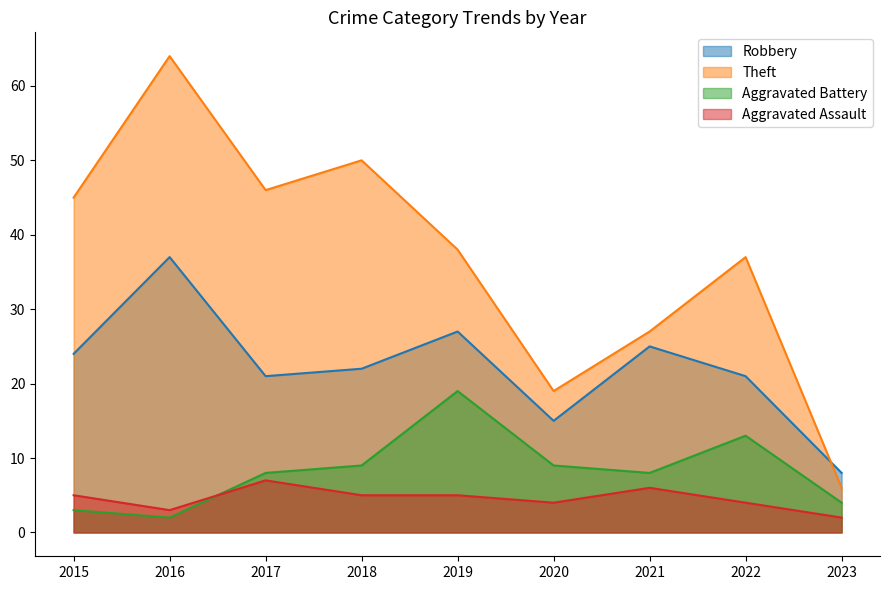

Reading left to right, list all the values displayed in this chart.

Robbery: 24	37	21	22	27	15	25	21	8
Theft: 45	64	46	50	38	19	27	37	6
Aggravated Battery: 3	2	8	9	19	9	8	13	4
Aggravated Assault: 5	3	7	5	5	4	6	4	2